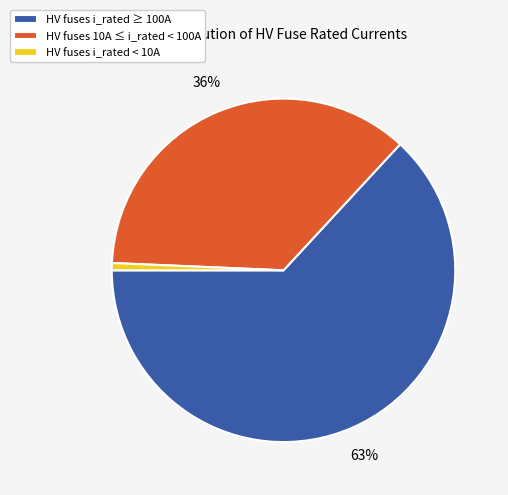

To the nearest percent, what portion does HV fuses i_rated < 10A represent?

1%